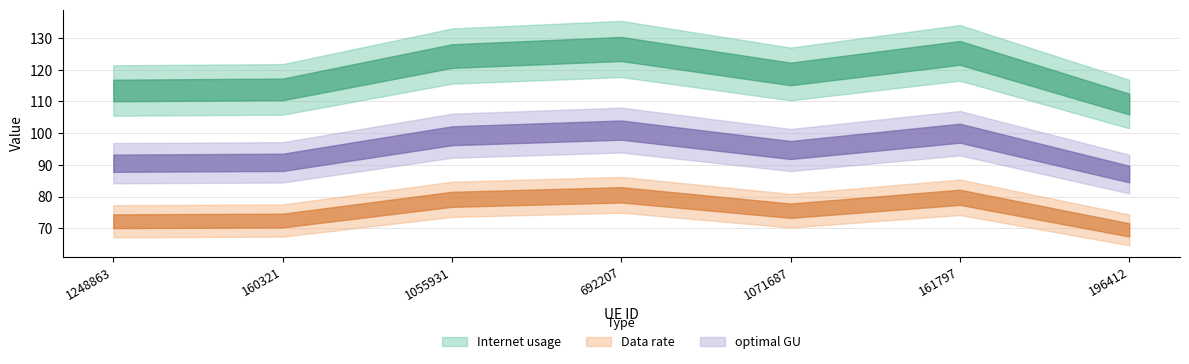

True or false: Data rate has a value of 40.6 at 160321.

False